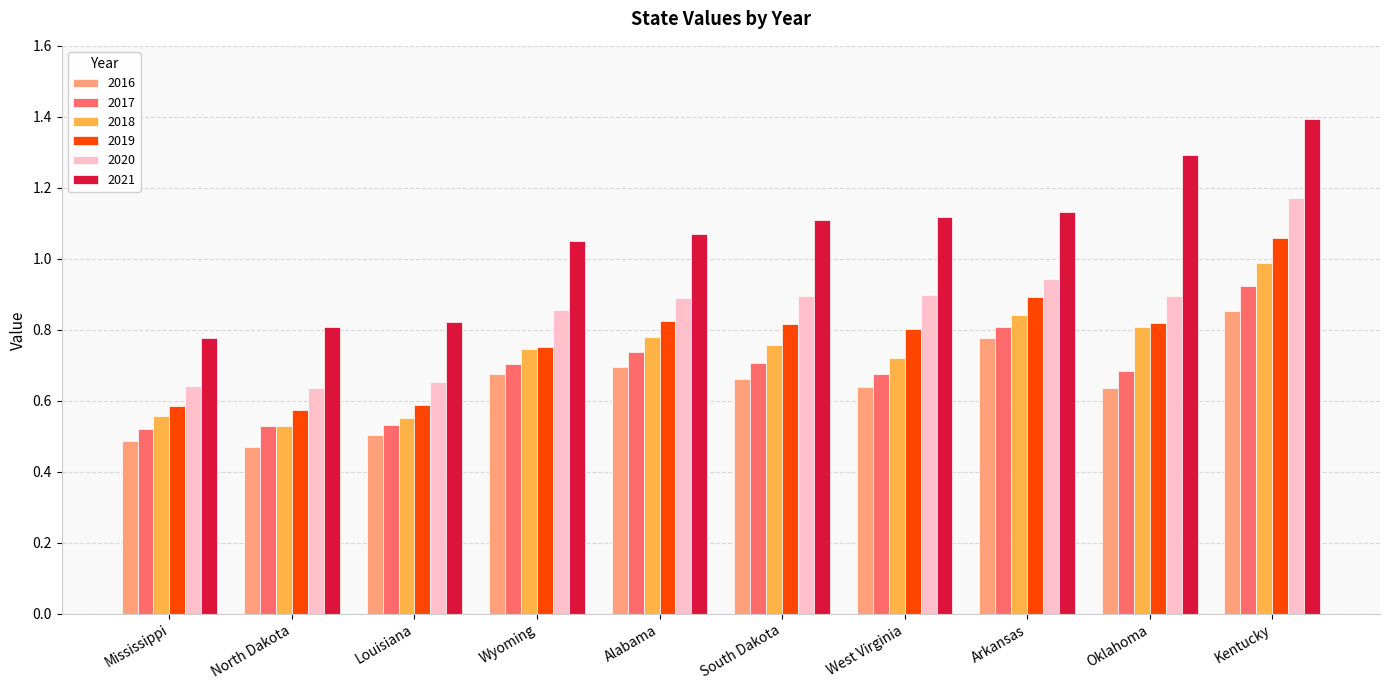

What is the label of the 6th bar from the right?

Alabama